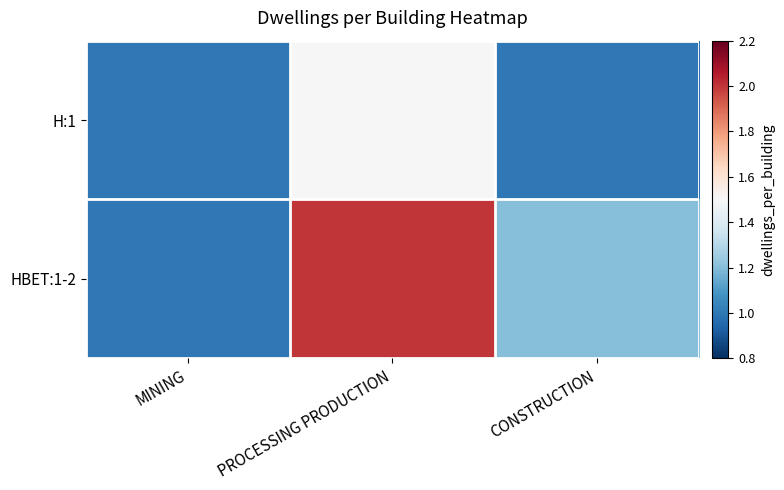

Reading left to right, transcribe all the data shown in this chart.

H:1: MINING=1.0	PROCESSING PRODUCTION=1.5	CONSTRUCTION=1.0
HBET:1-2: MINING=1.0	PROCESSING PRODUCTION=2.0	CONSTRUCTION=1.2